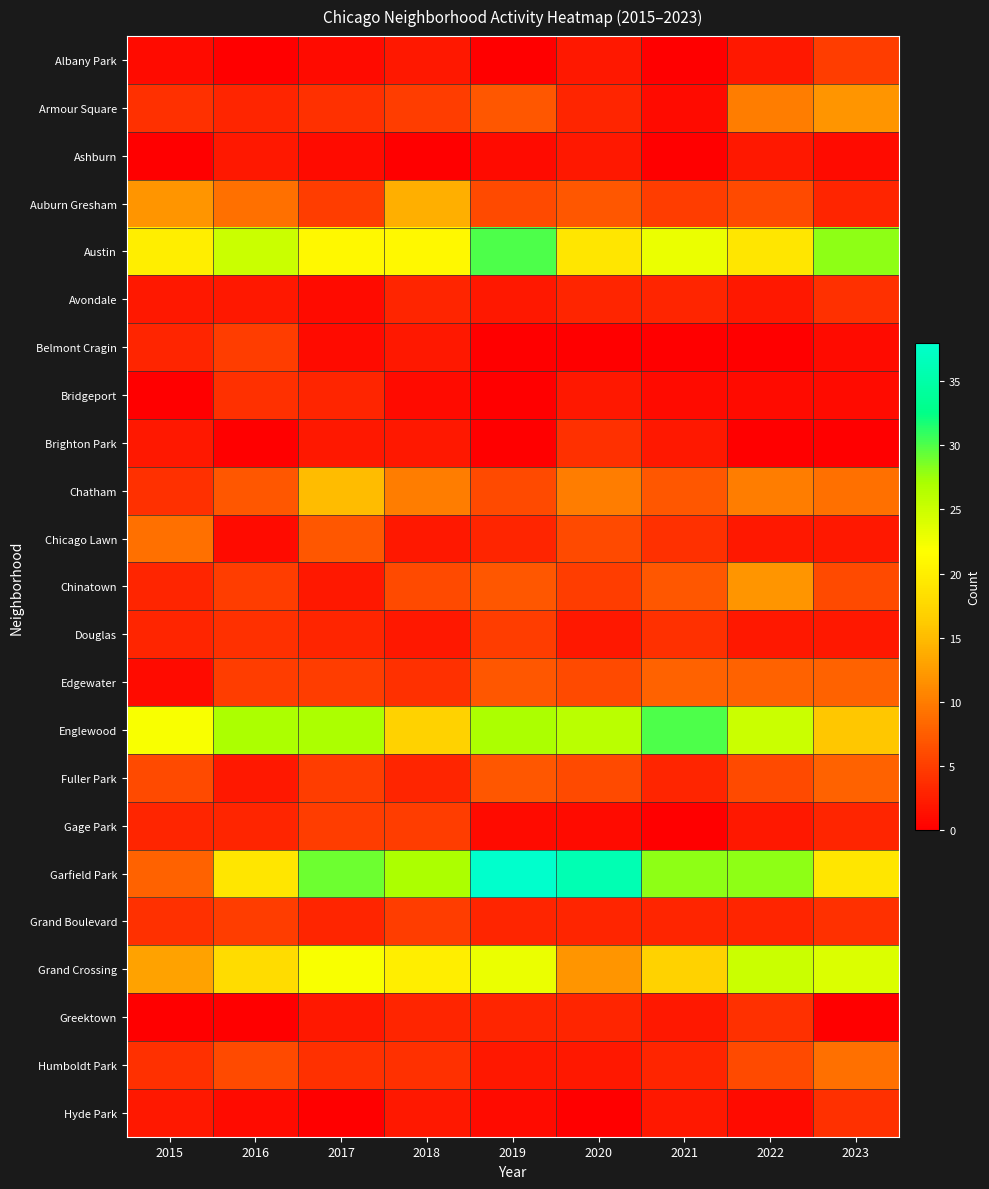

Which has a higher value, 2019 or 2020?

2020